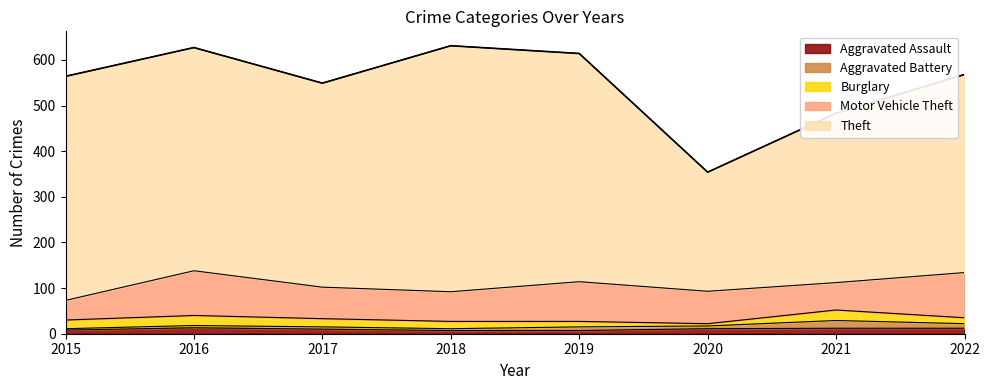

What are all the series names shown in the legend?

Aggravated Assault, Aggravated Battery, Burglary, Motor Vehicle Theft, Theft